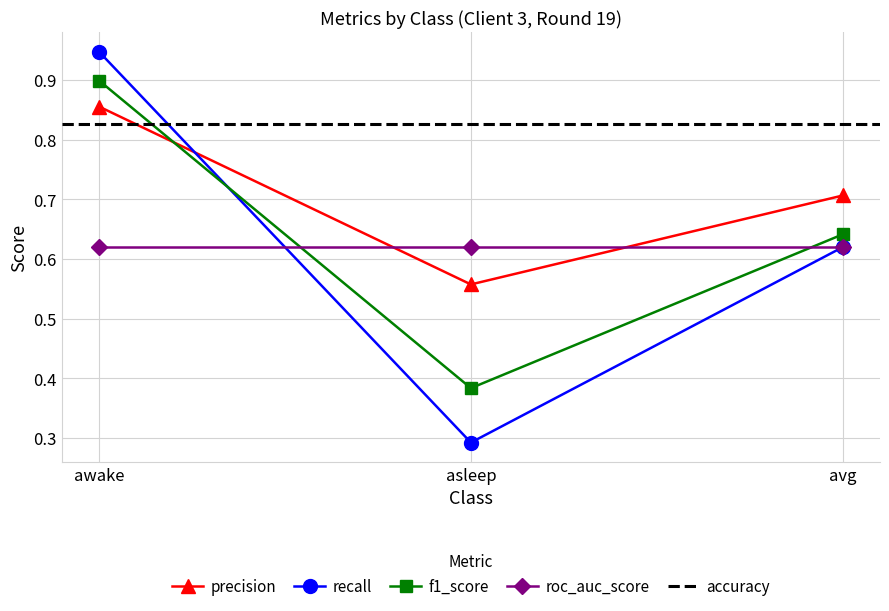

Read the recall value at awake.

0.9